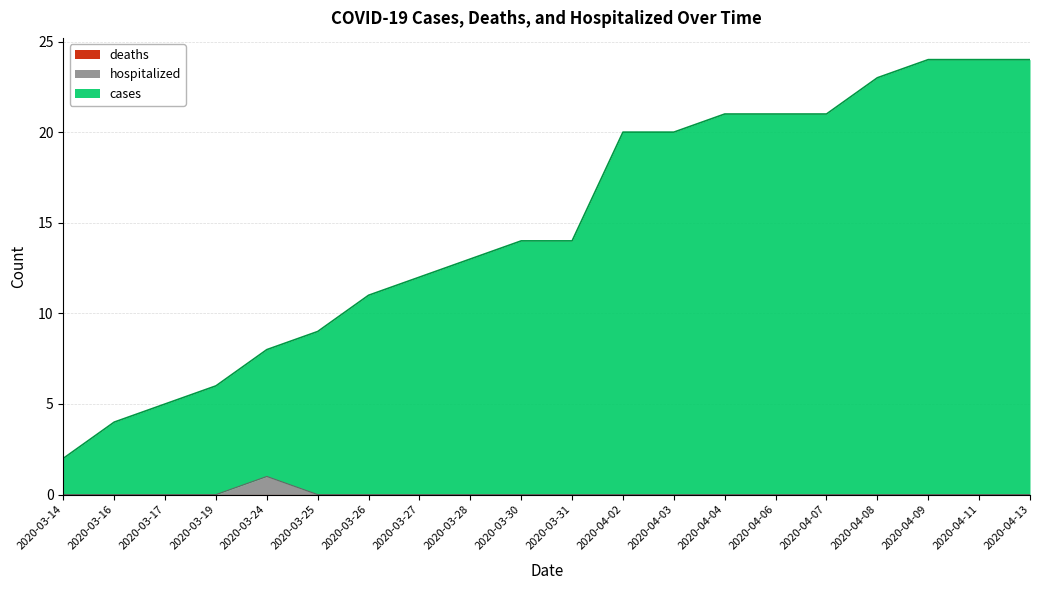

How many data points does each series have?

20